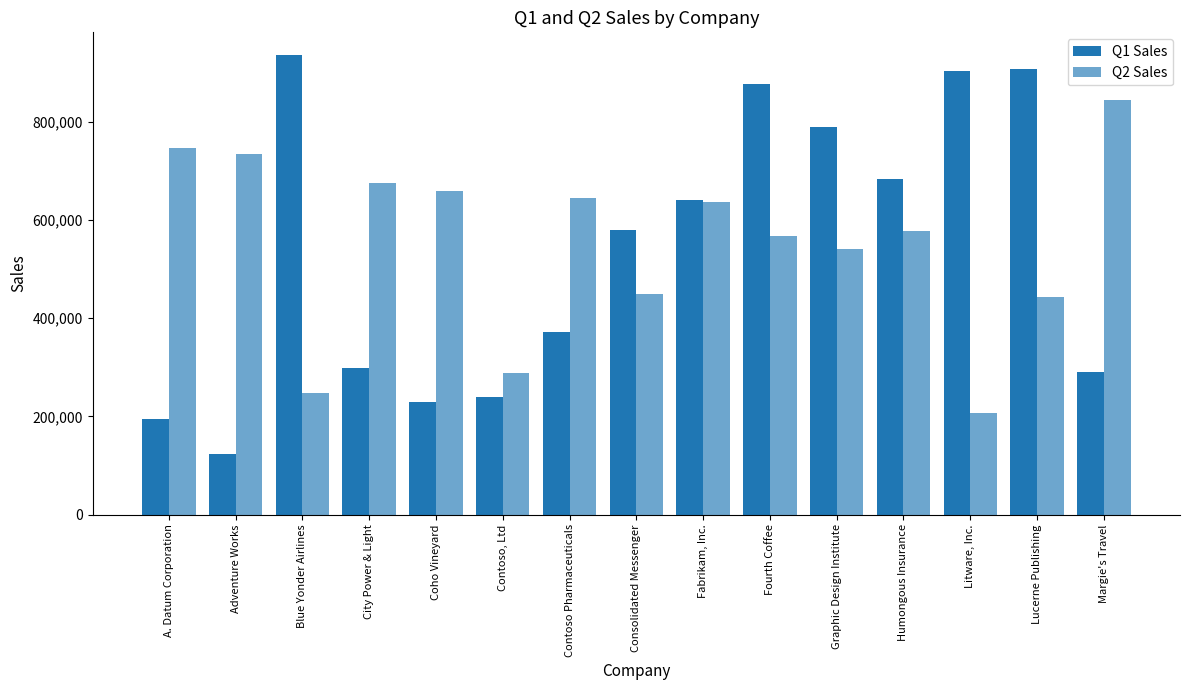

List the labels in order of Q1 Sales value, largest first.

Blue Yonder Airlines, Lucerne Publishing, Litware, Inc., Fourth Coffee, Graphic Design Institute, Humongous Insurance, Fabrikam, Inc., Consolidated Messenger, Contoso Pharmaceuticals, City Power & Light, Margie's Travel, Contoso, Ltd, Coho Vineyard, A. Datum Corporation, Adventure Works